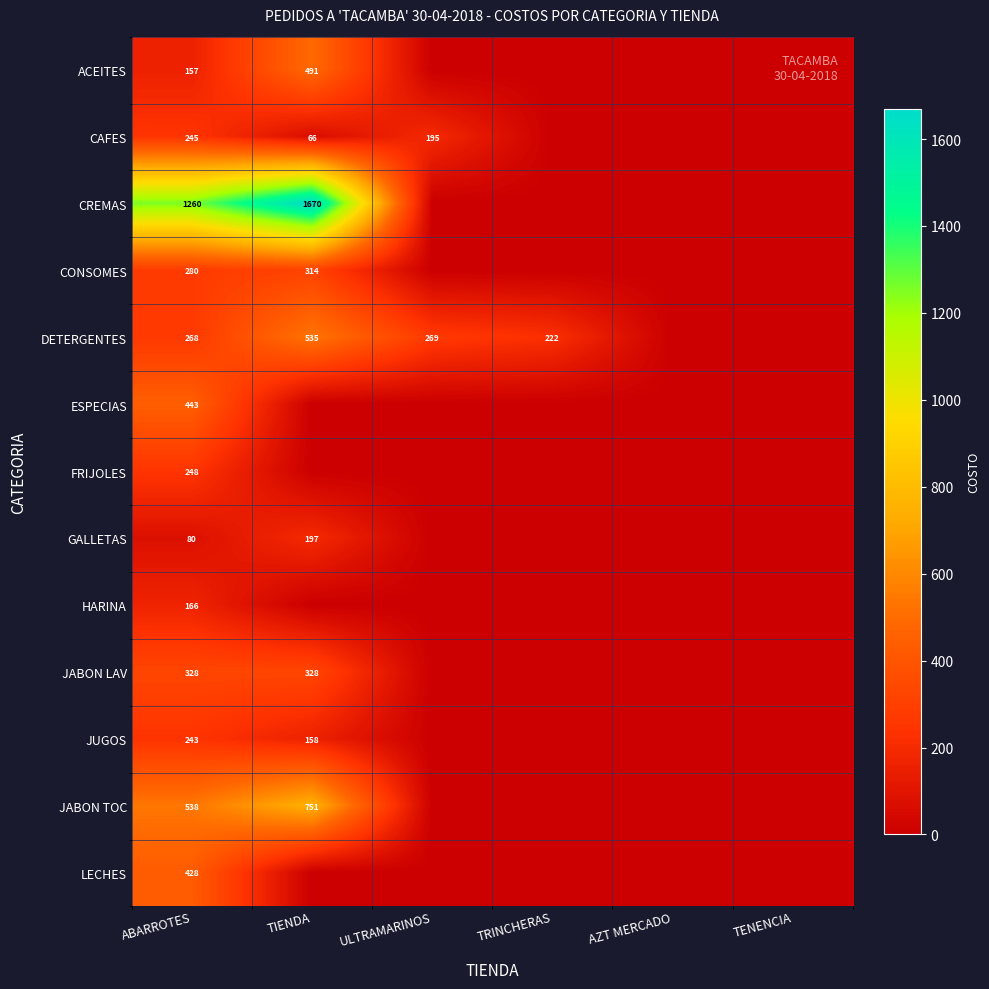

Is it true that ACEITES equals 817 at TIENDA?

False